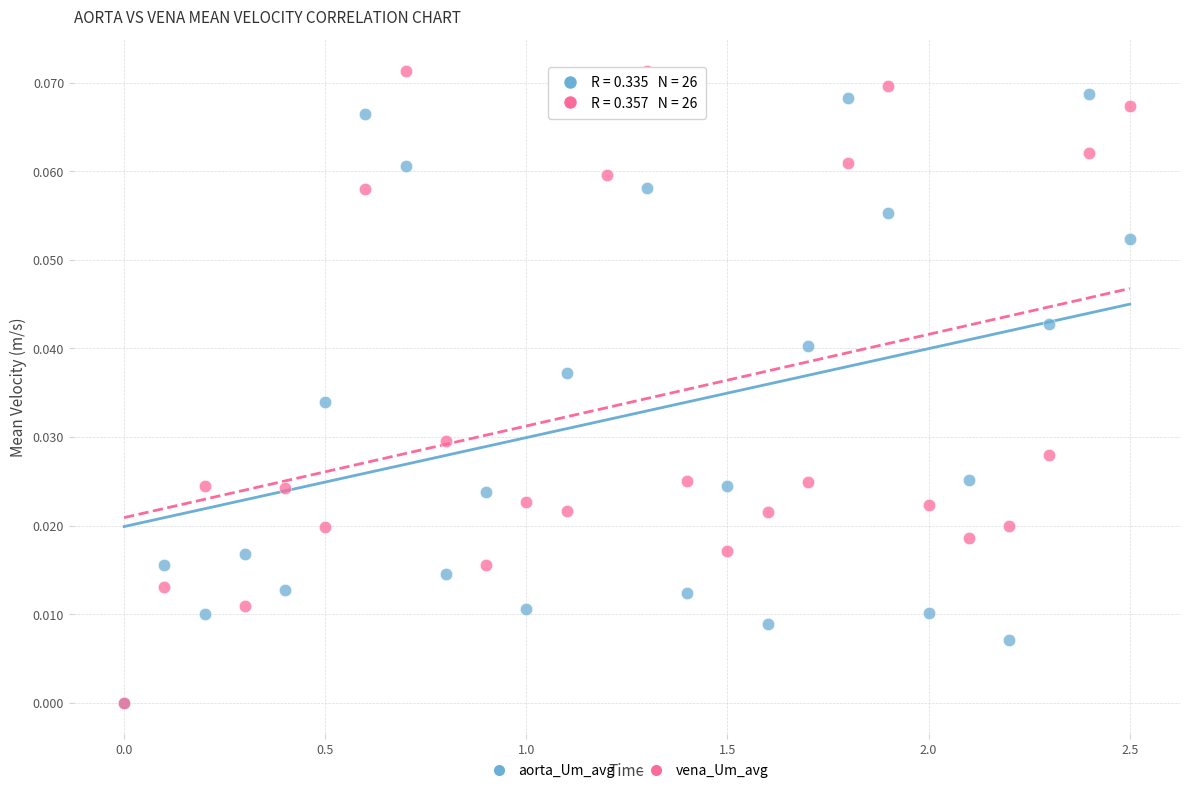

What are all the series names shown in the legend?

aorta_Um_avg, vena_Um_avg